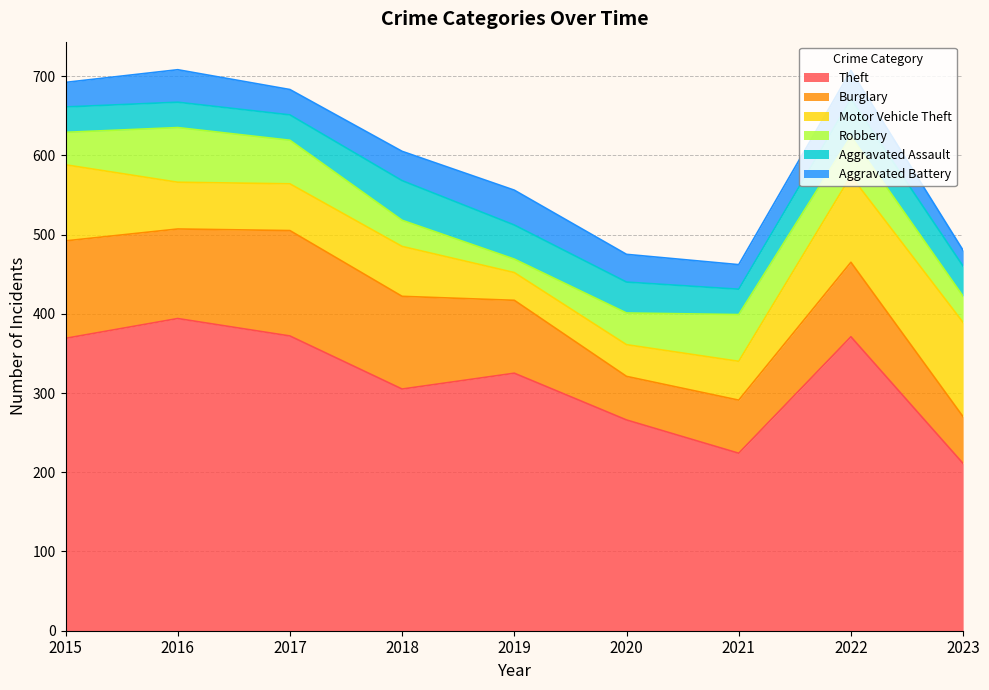

At which category is the sum across all series the highest?

2016